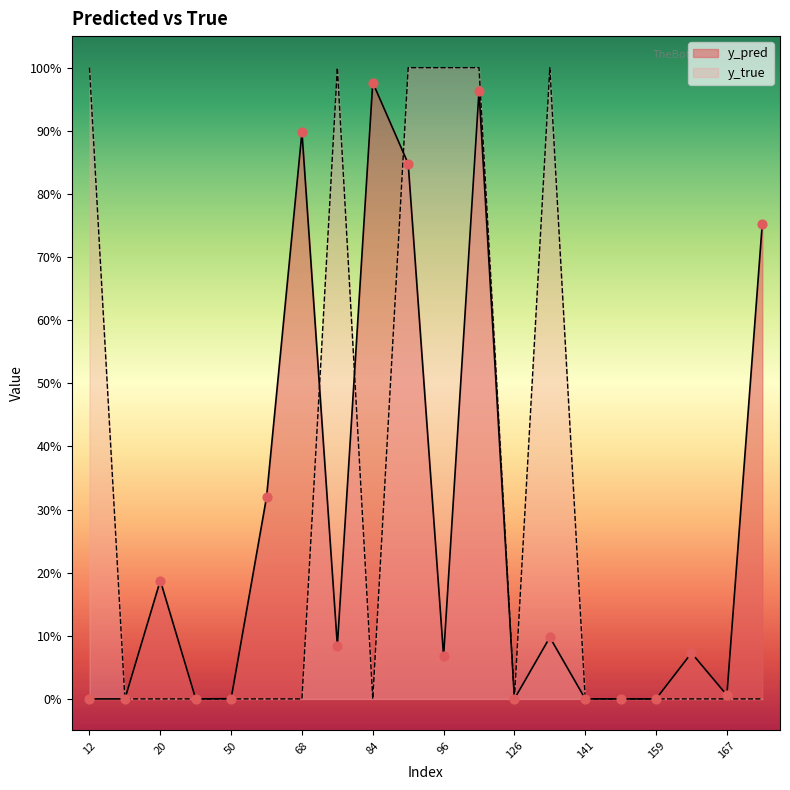

At which category is the sum across all series the highest?

122